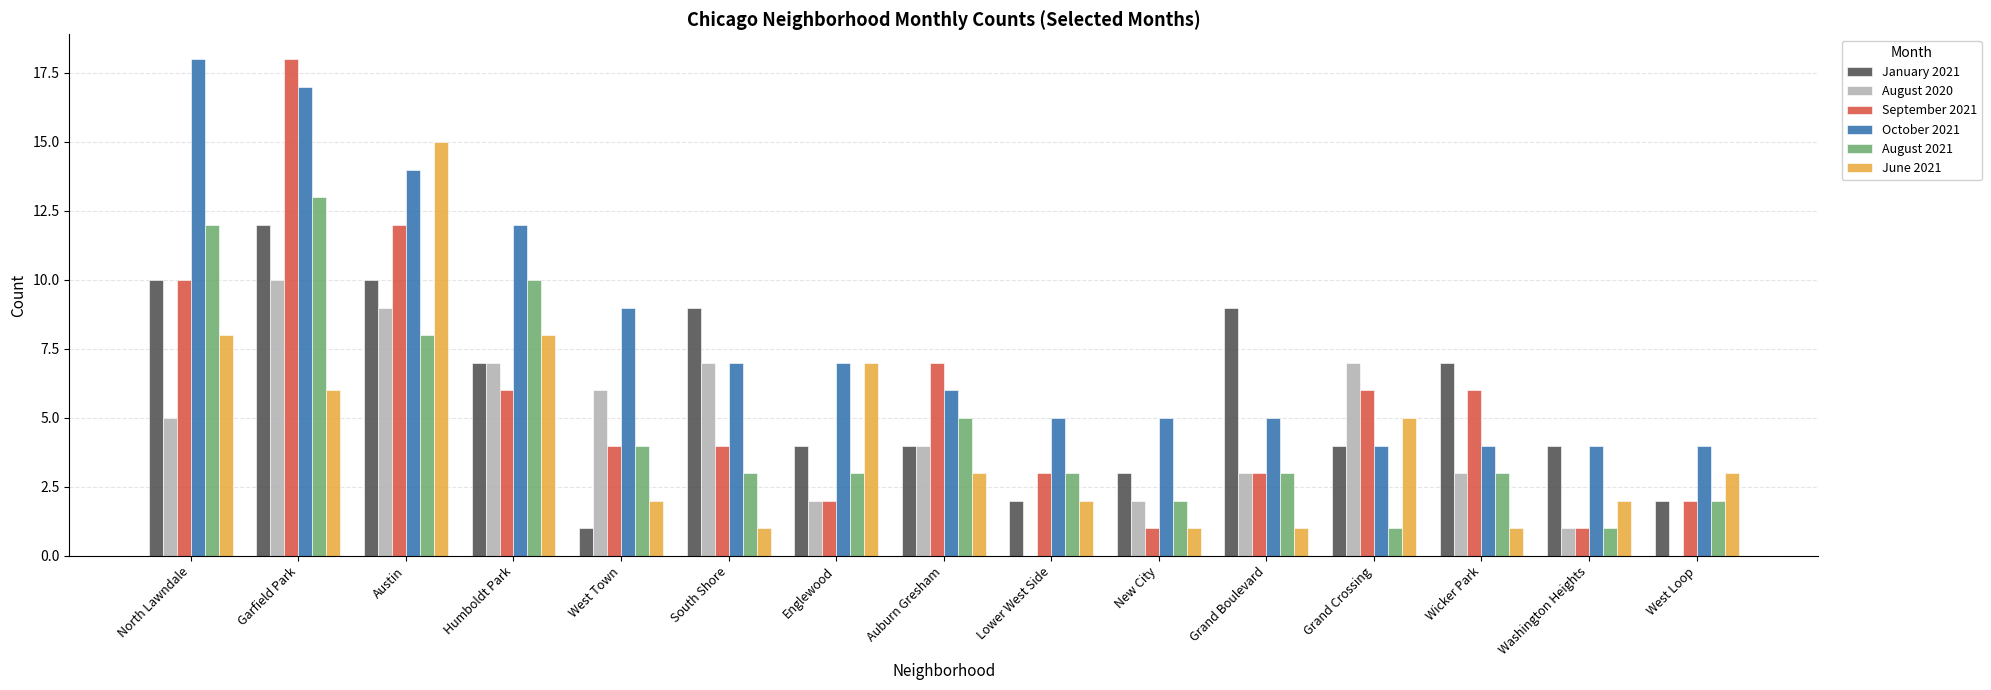

Is it true that January 2021 equals 3 at Lower West Side?

False